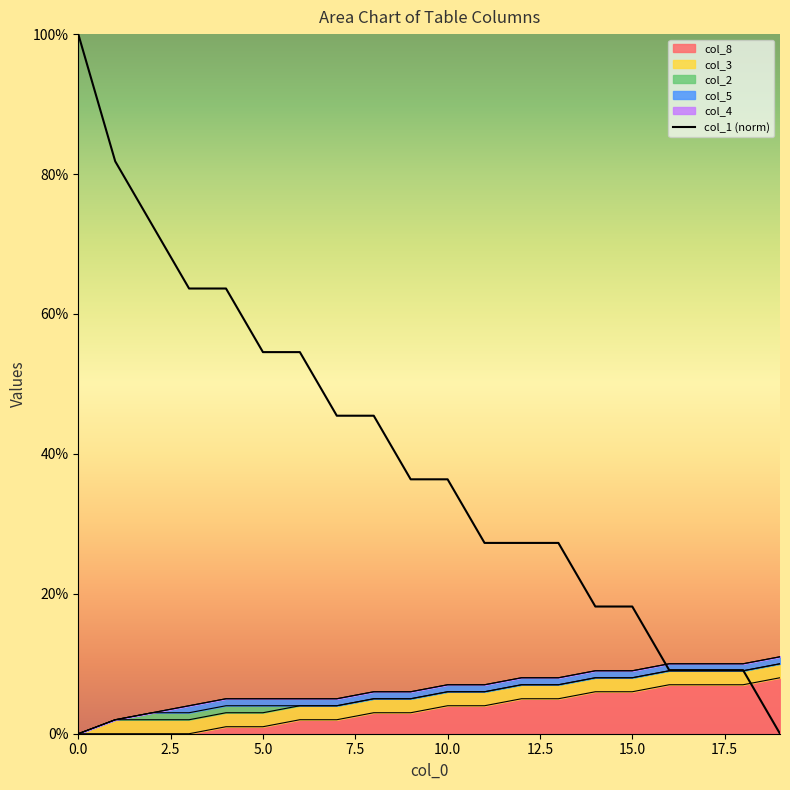

Count the number of values greater than 0.

19